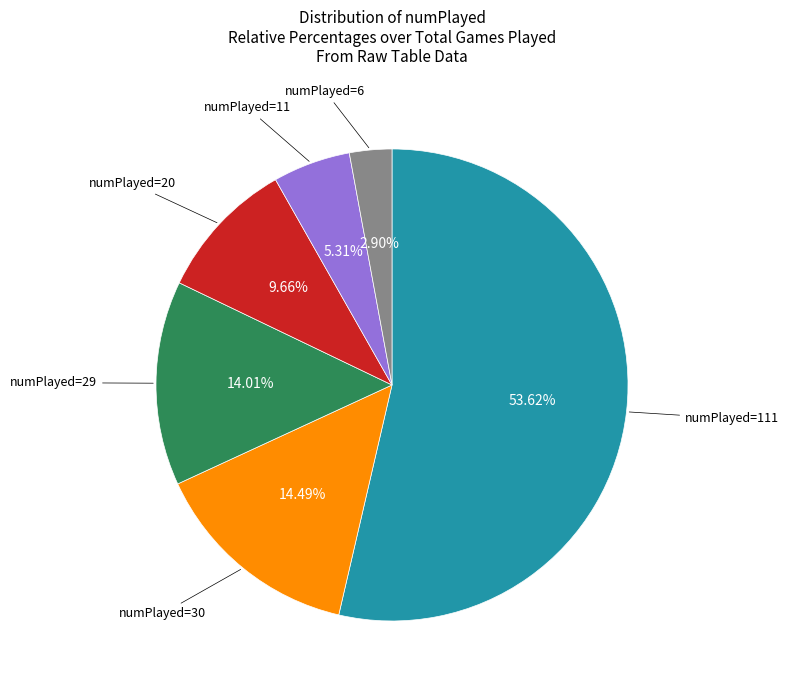

Is there a majority slice in this chart?

Yes